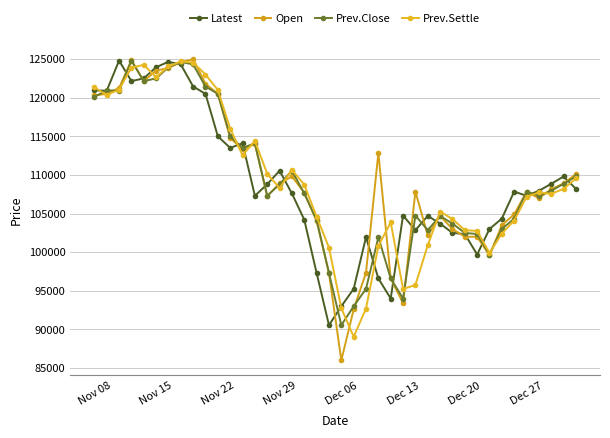

Is this an area chart (filled region under the line)?

No